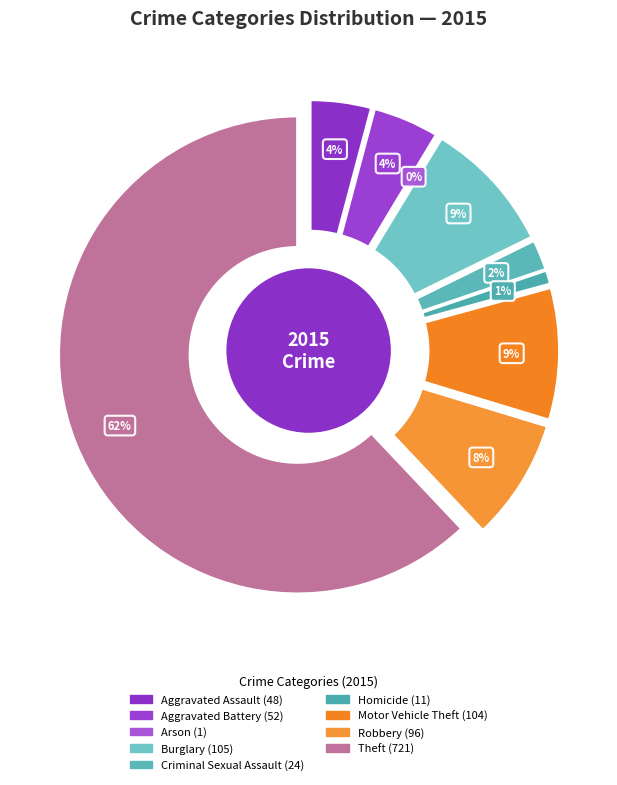

Which category has the smallest portion of the pie?

Arson